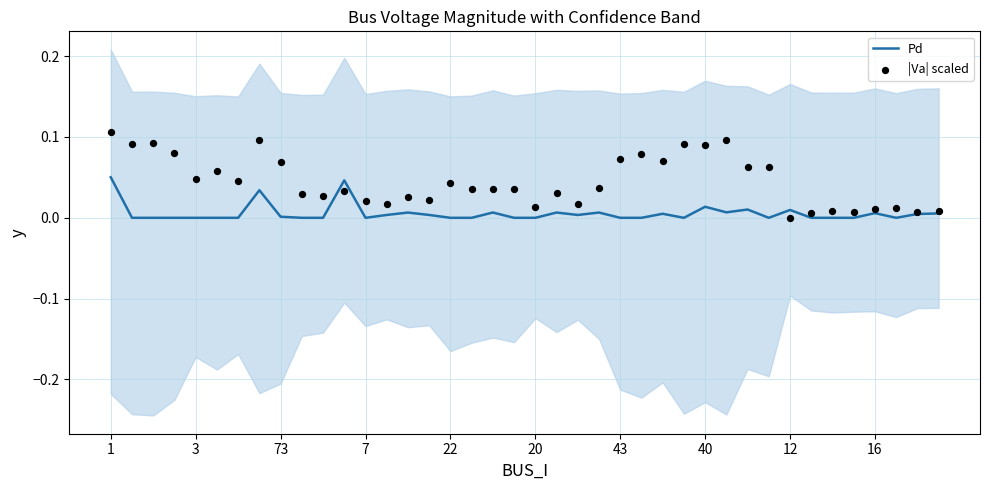

Which series has the largest total across all categories?

|Va| scaled